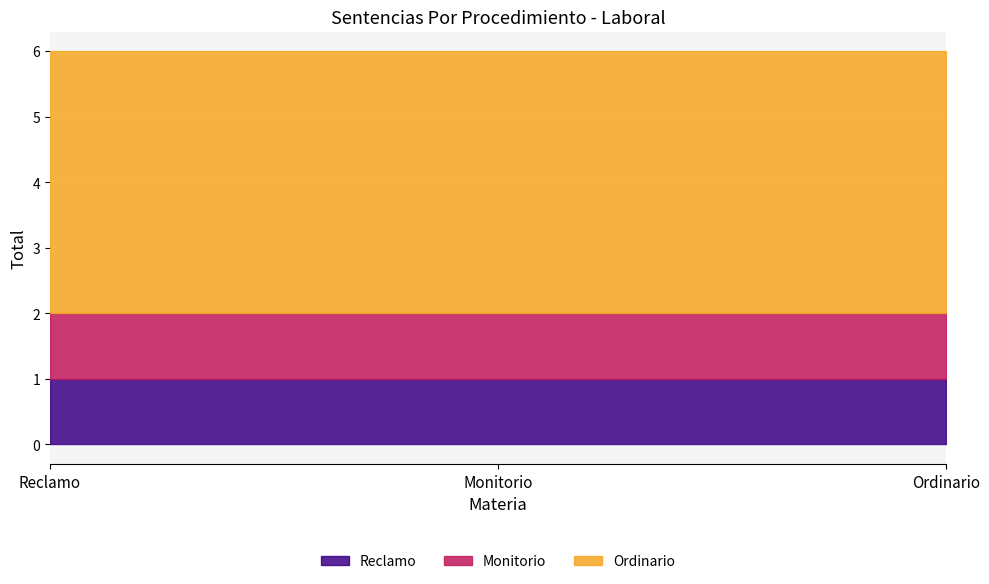

Count the number of data series in this chart.

3